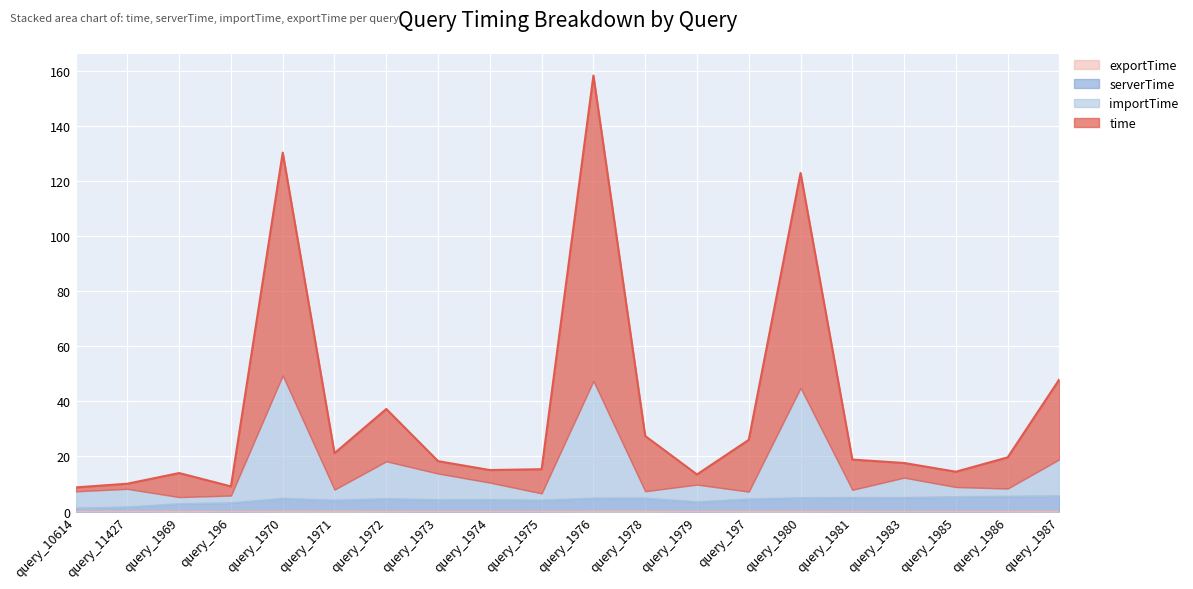

At which category is the sum across all series the highest?

query_1976